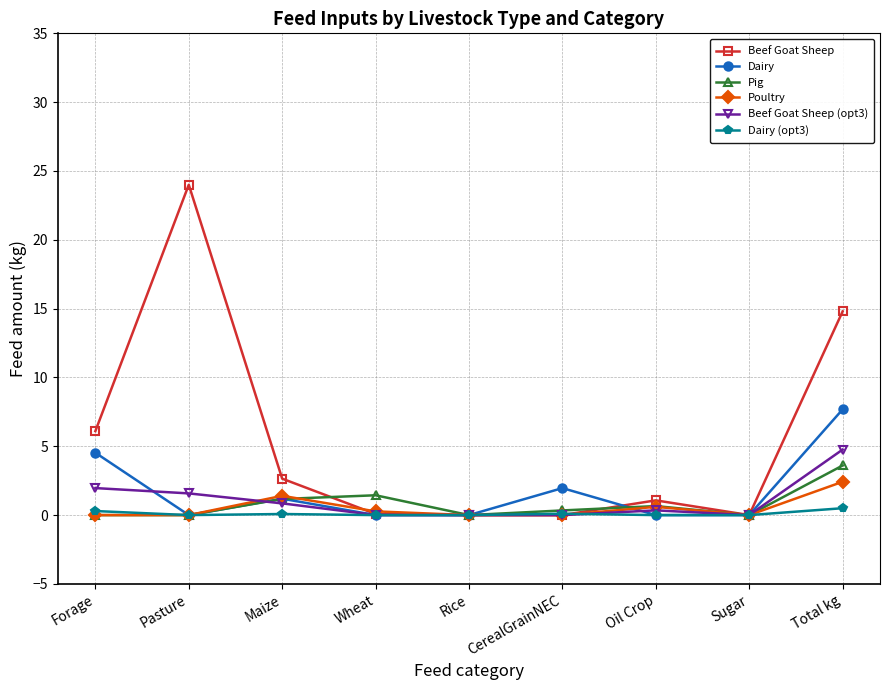

Which series has the largest total across all categories?

Beef Goat Sheep